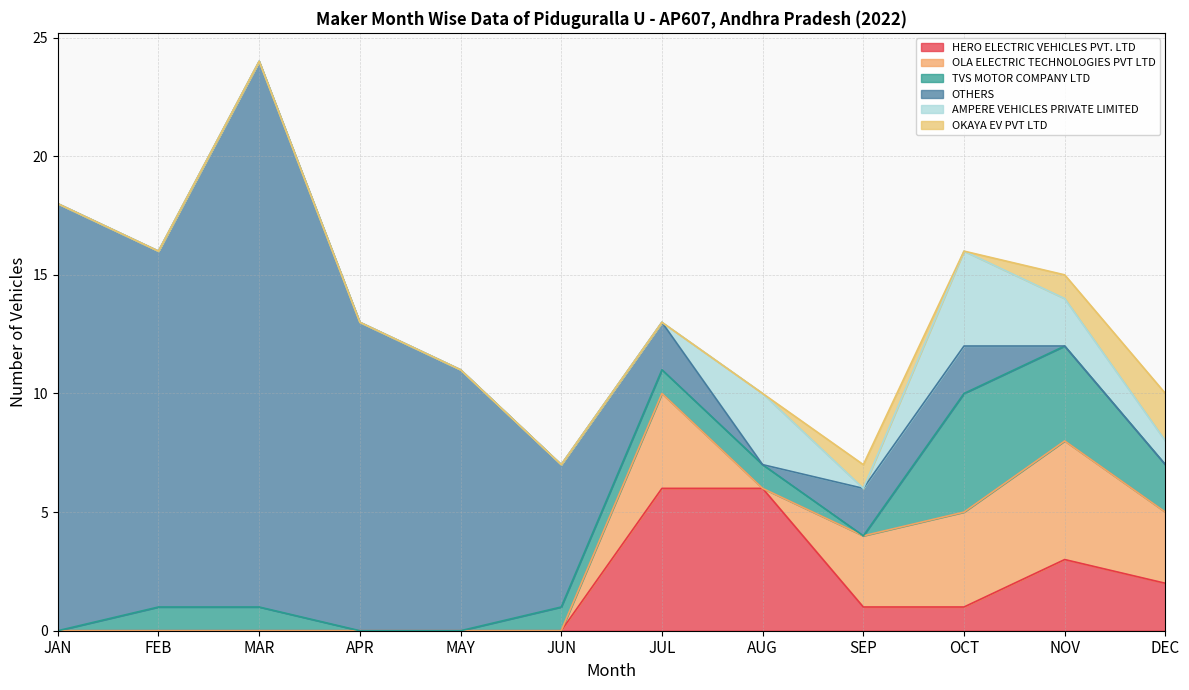

After their last crossing, which series has the higher values: TVS MOTOR COMPANY LTD or OTHERS?

TVS MOTOR COMPANY LTD